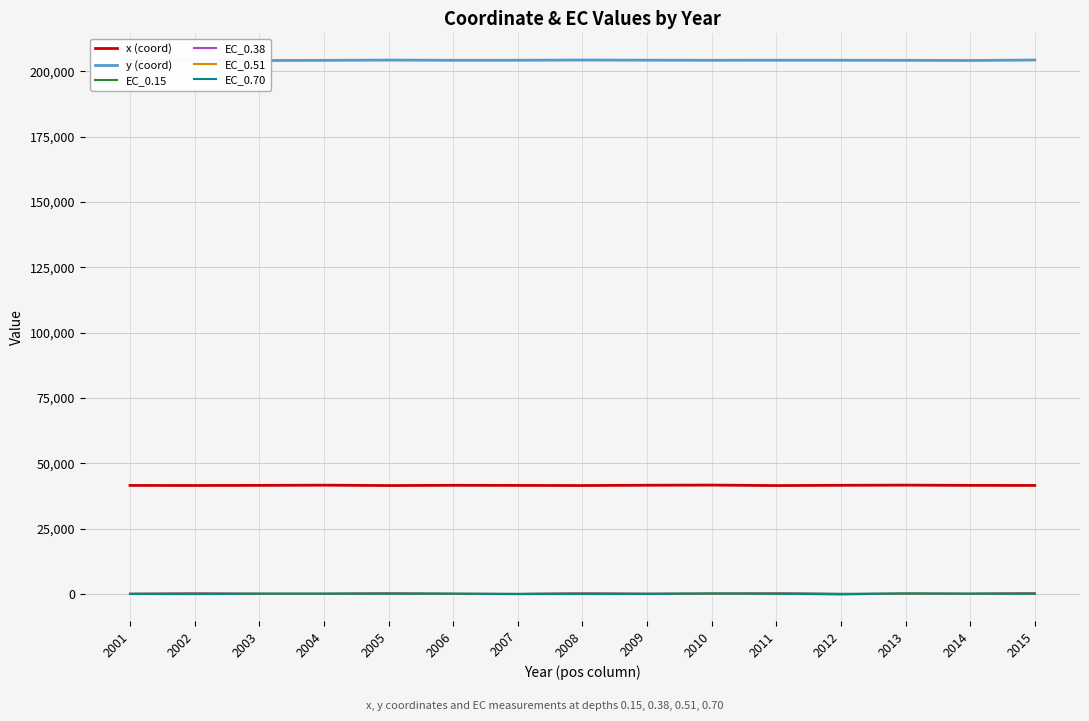

At which category does EC_0.70 reach its first local peak?

2004